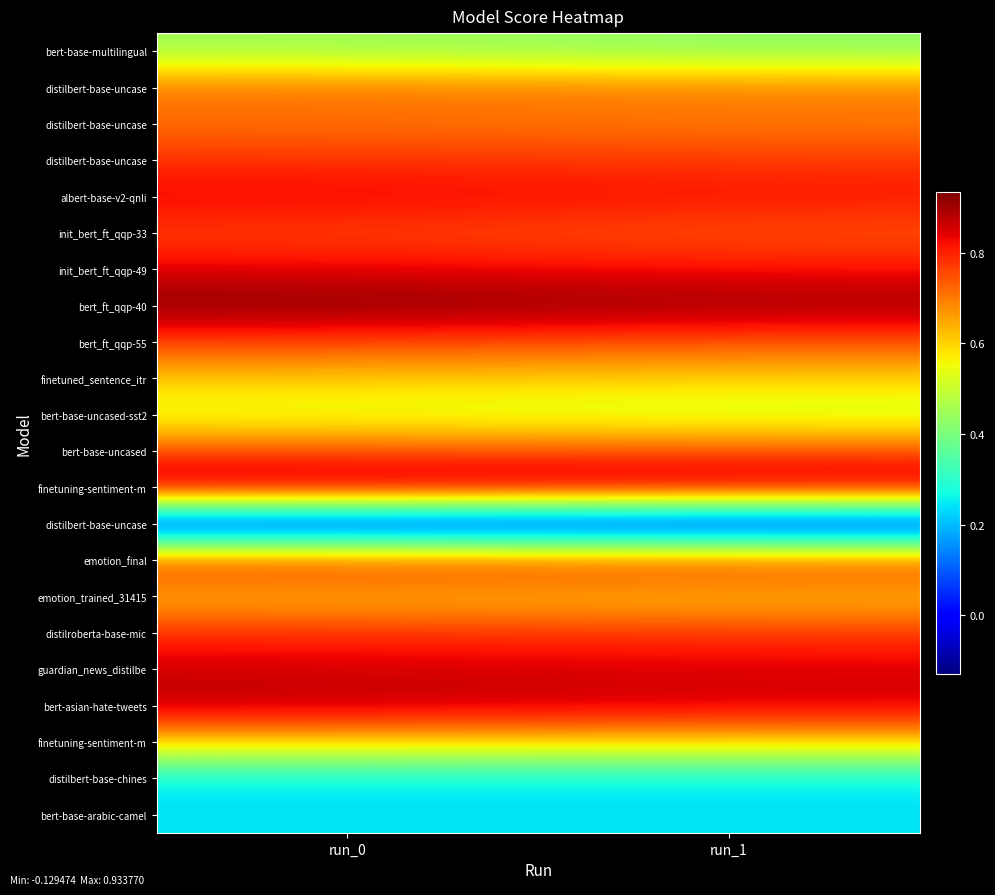

What is the maximum value shown in the chart?

0.9